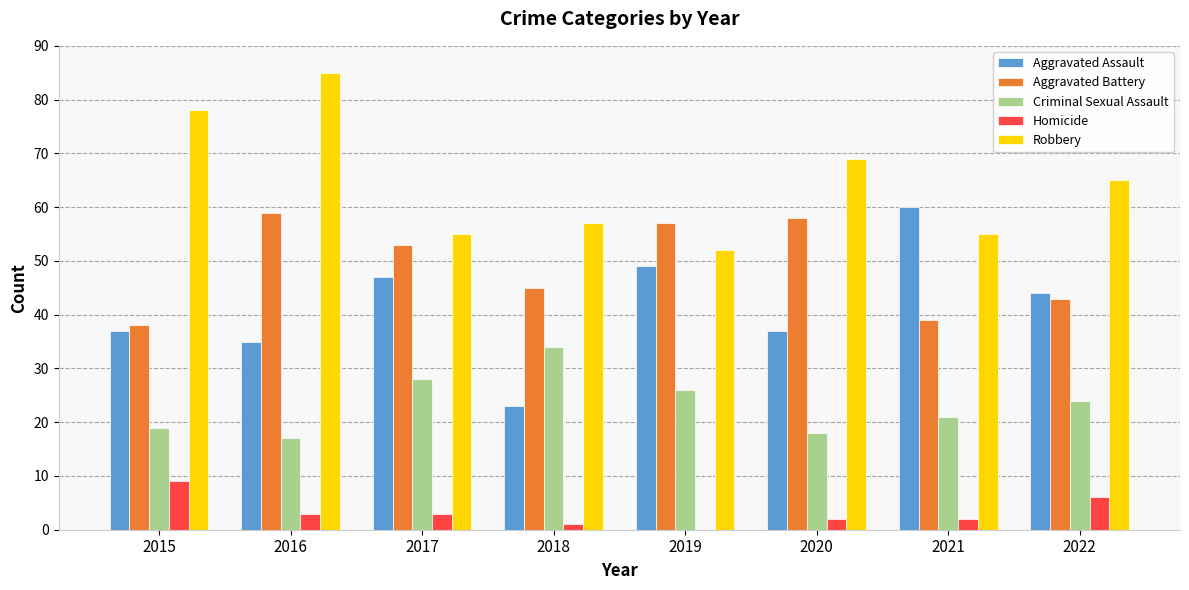

Is it true that Criminal Sexual Assault equals 28 at 2017?

True